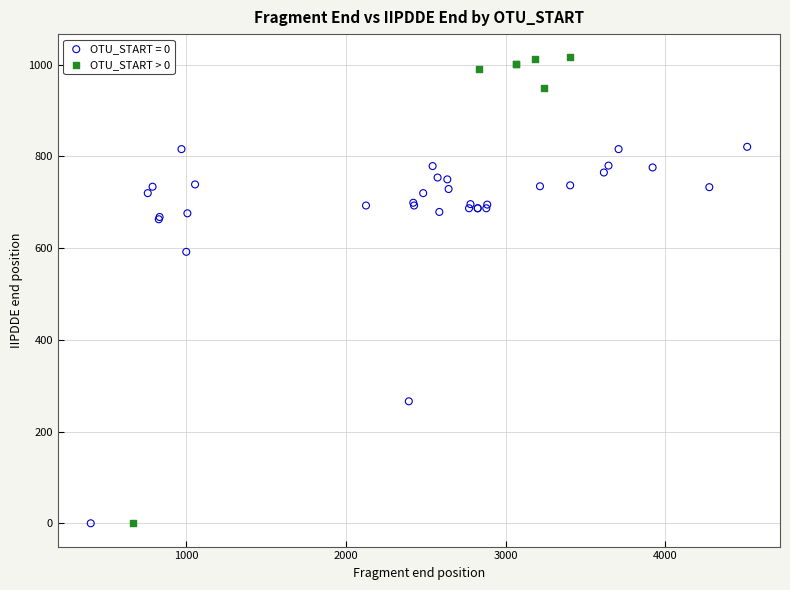

Which series has the widest spread of Y values?

OTU_START > 0